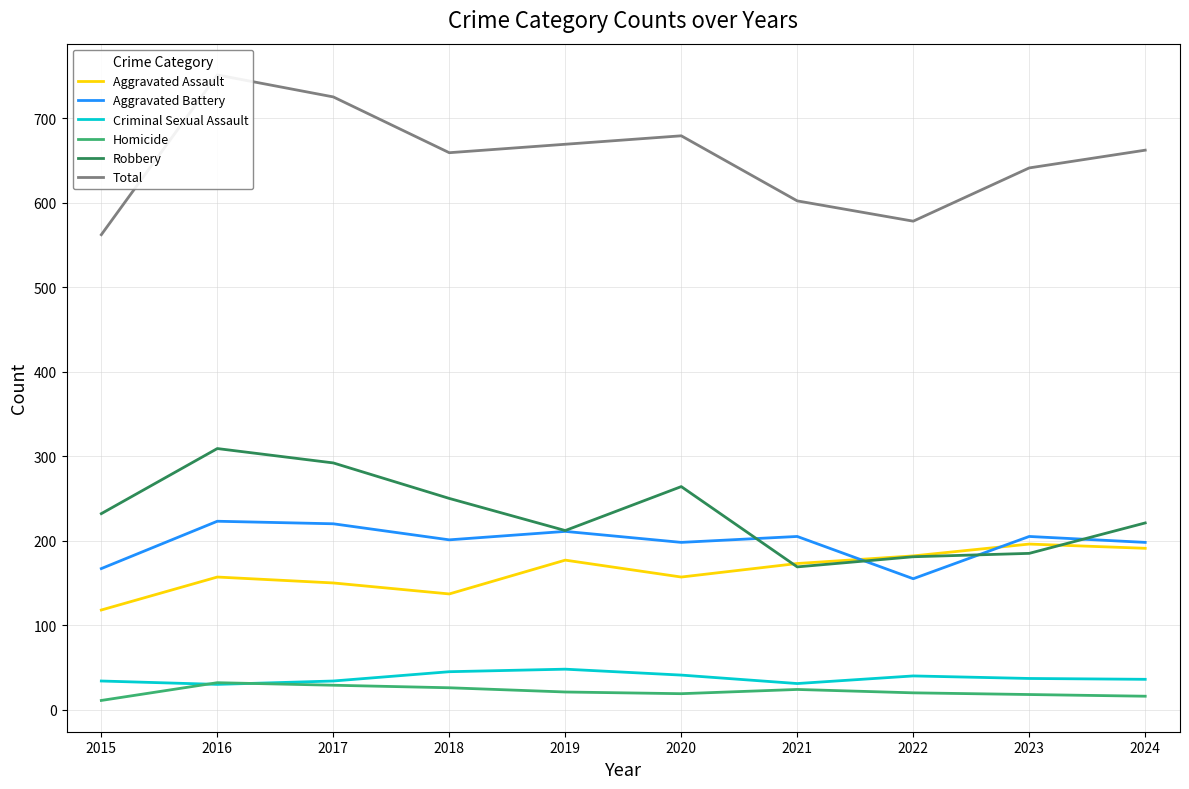

At which label does Homicide reach its peak?

2016